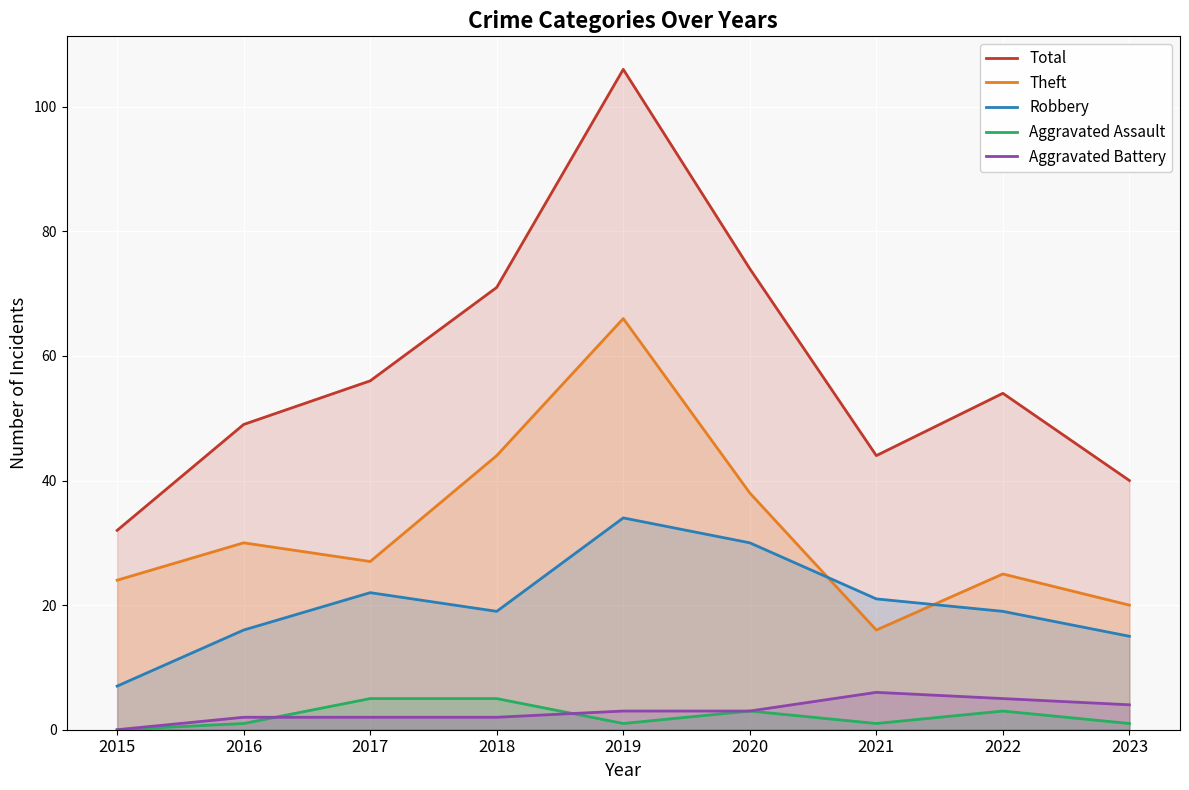

In Robbery, how many points are higher than both neighbors (excluding endpoints)?

2